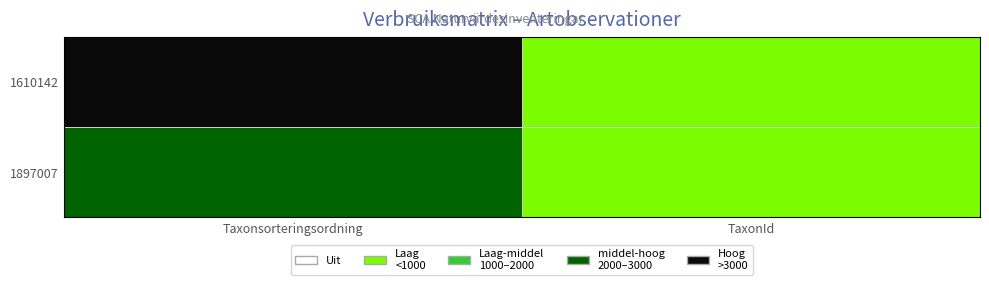

Rank the series at Taxonsorteringsordning from lowest to highest value.

1897007, 1610142